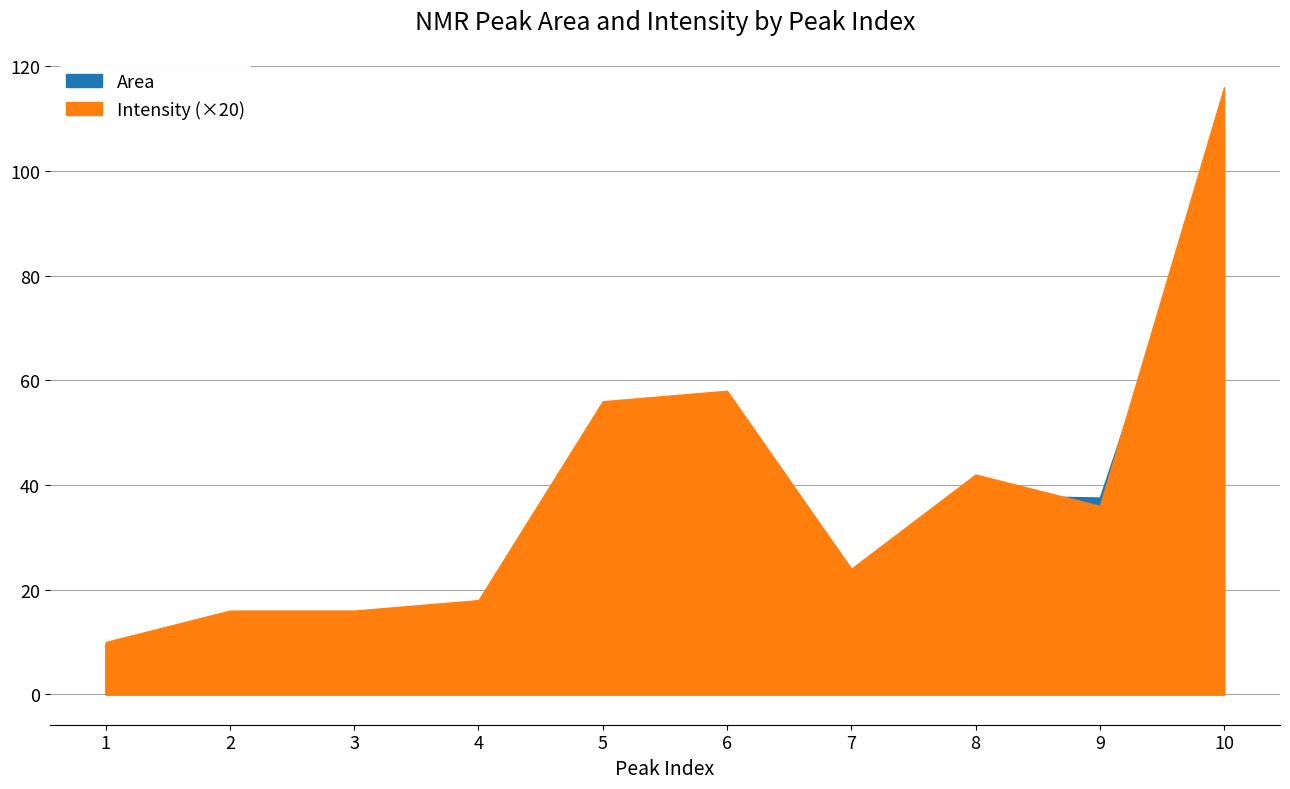

How many lines are shown in the chart?

2